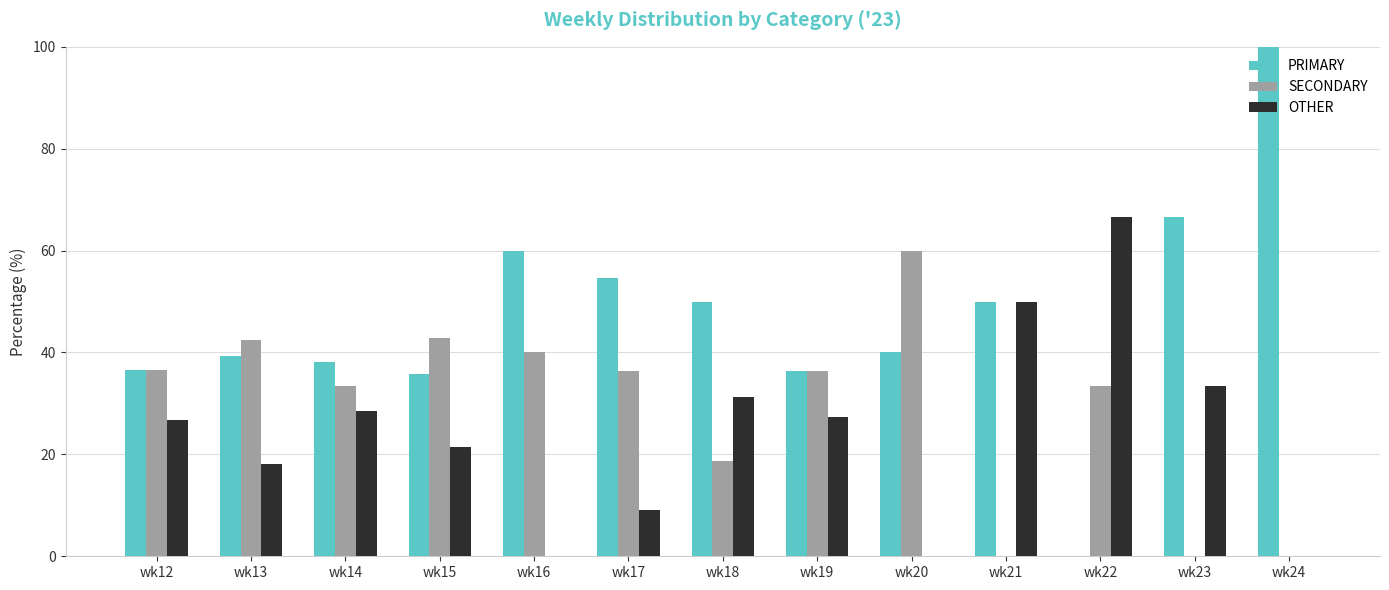

How many distinct data groups are displayed?

3